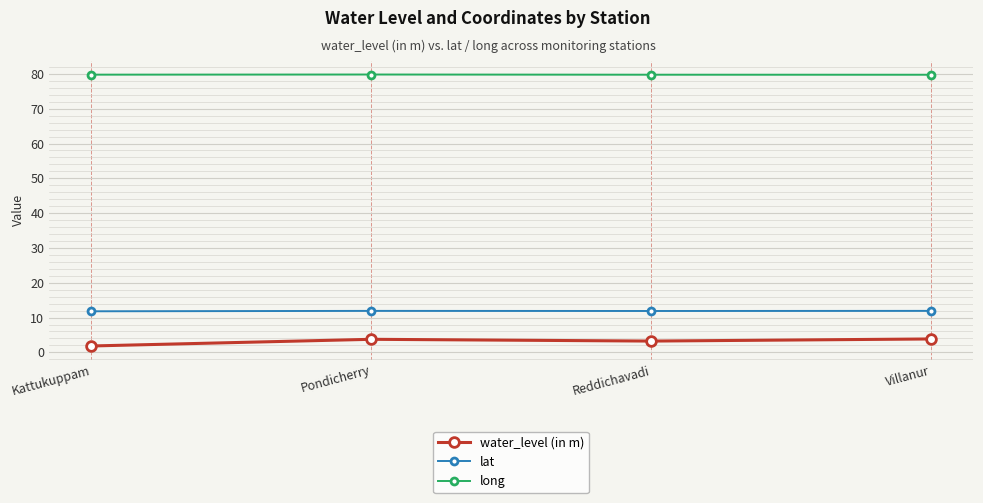

True or false: water_level (in m) has more than 1 points higher than both neighbors.

False